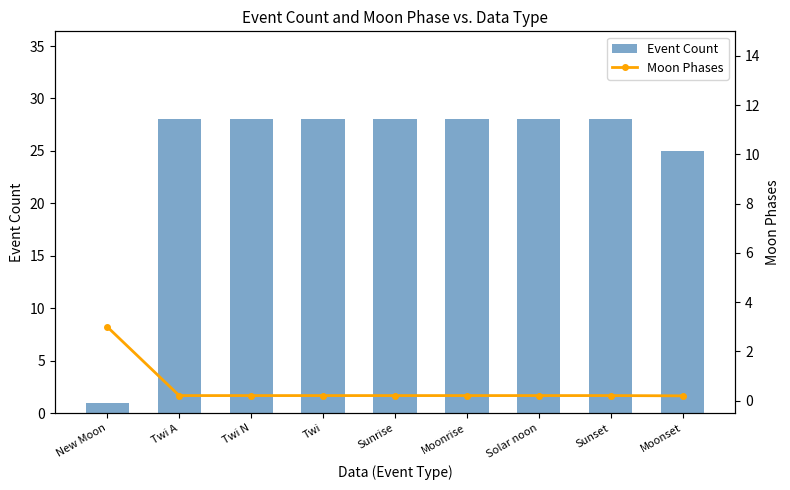

What are all the series names shown in the legend?

Event Count, Moon Phases